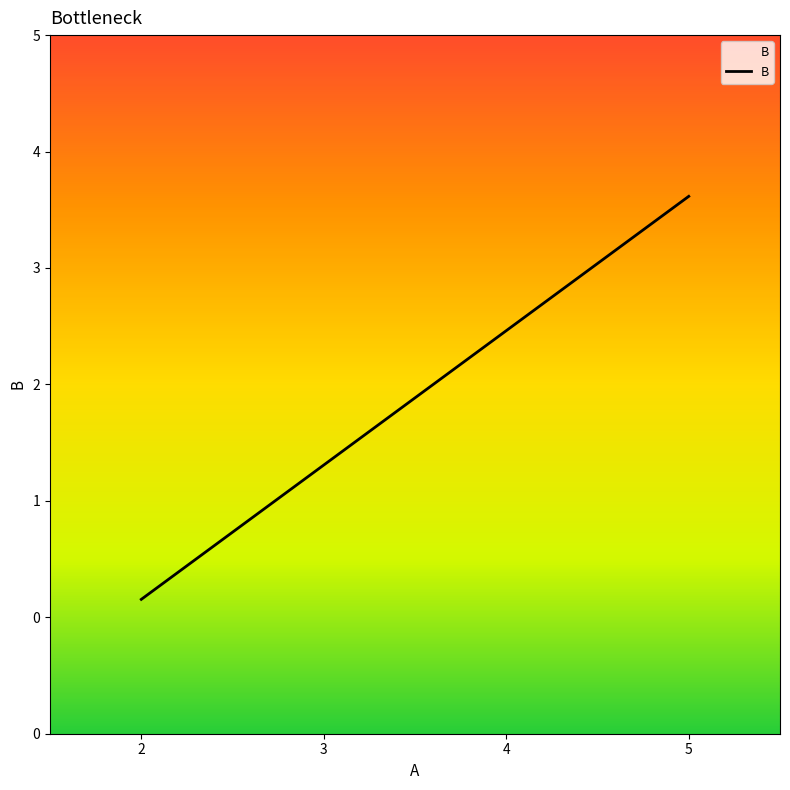

Where does the data first go above 3?

5